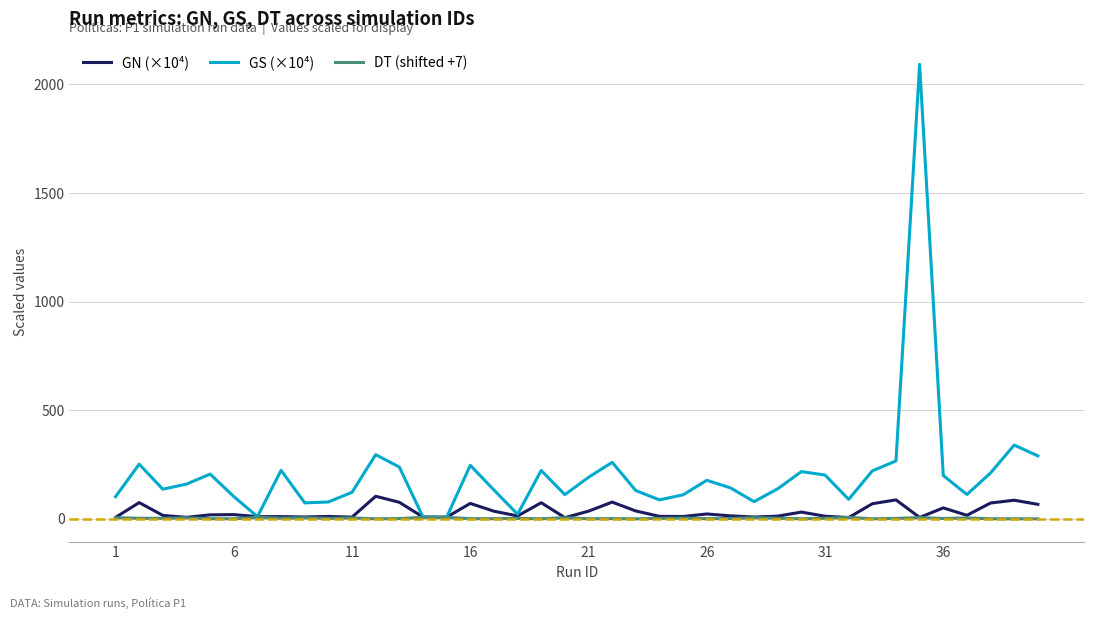

What are all the series names shown in the legend?

GN (×10⁴), GS (×10⁴), DT (shifted +7)